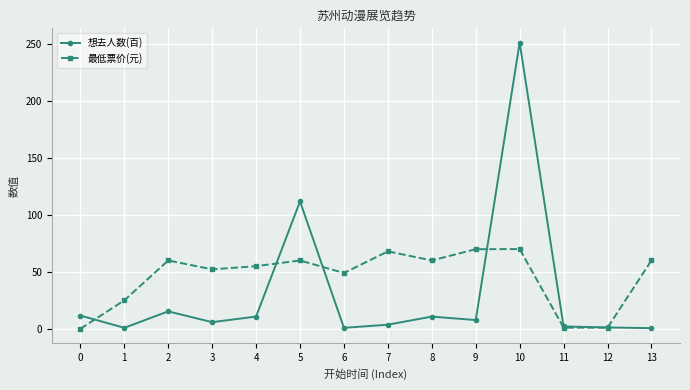

Is the value of 最低票价(元) at 1 greater than the value of 想去人数(百) at 2?

Yes